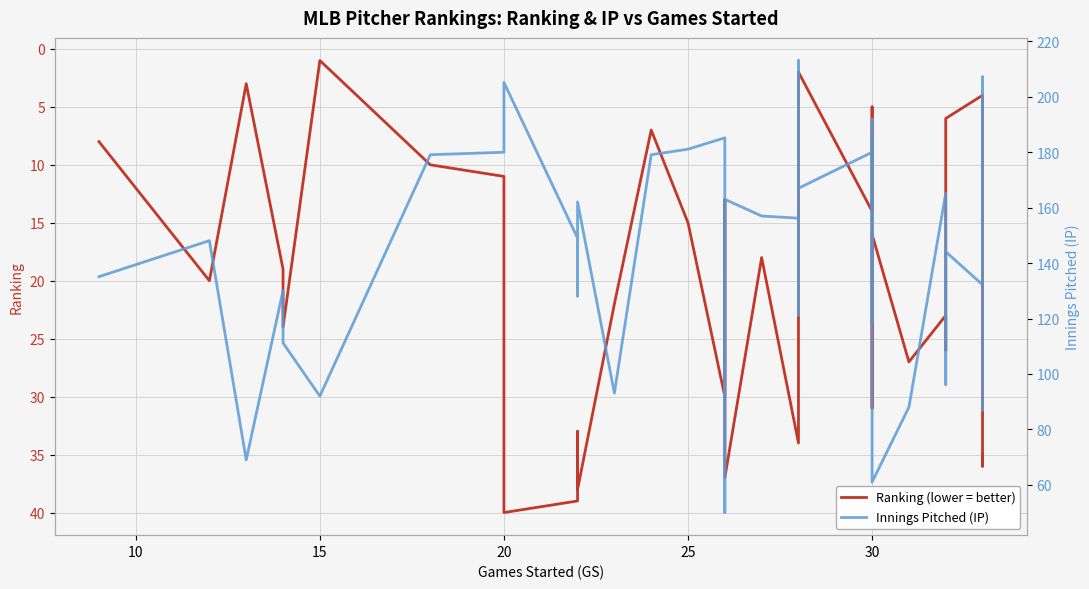

What is the difference between the maximum and minimum values in the Ranking (lower = better) series?

39.0